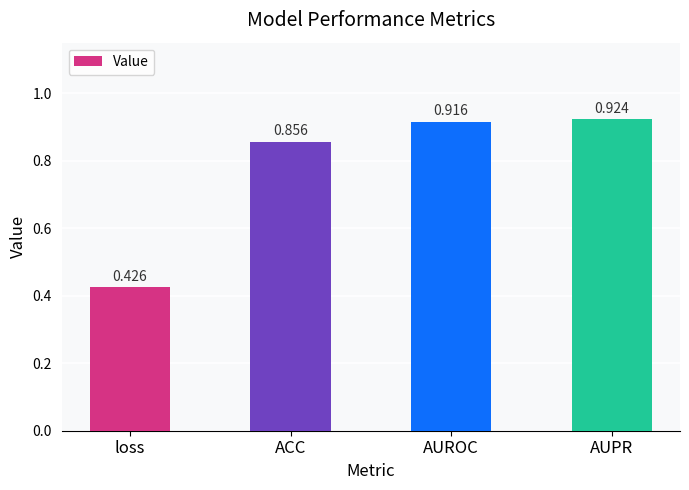

Which category has the highest value across all series?

AUPR